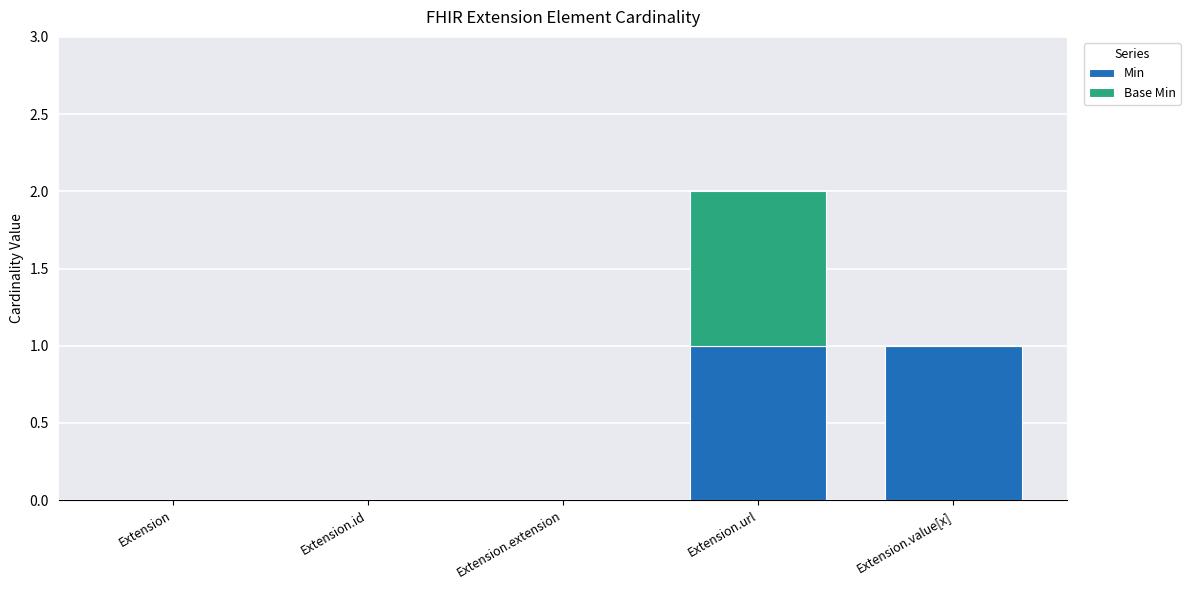

Count the number of categories in the chart.

5